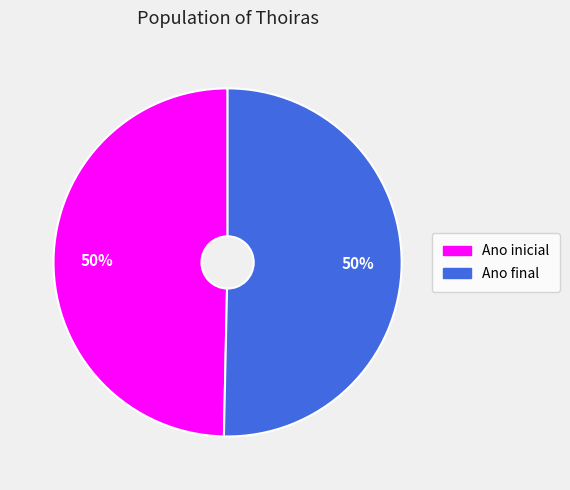

Is the sum of Ano final and Ano inicial greater than half?

Yes